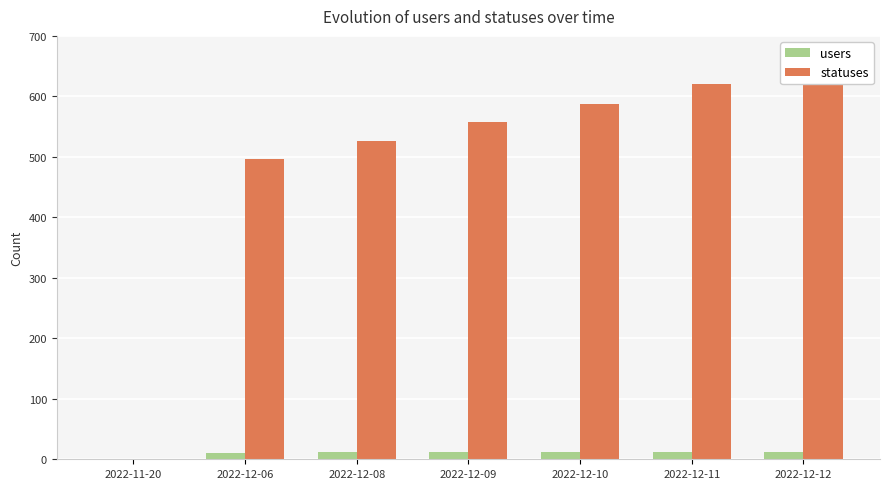

What is the label of the 3rd bar from the right?

2022-12-10